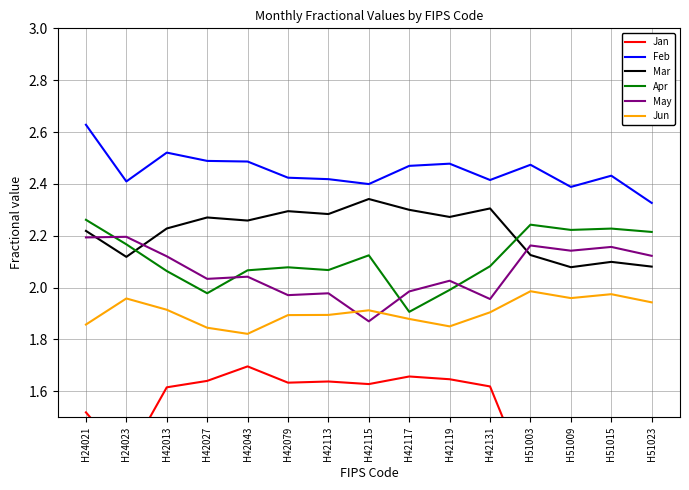

Which has a higher value, H42117 or H42013?

H42117